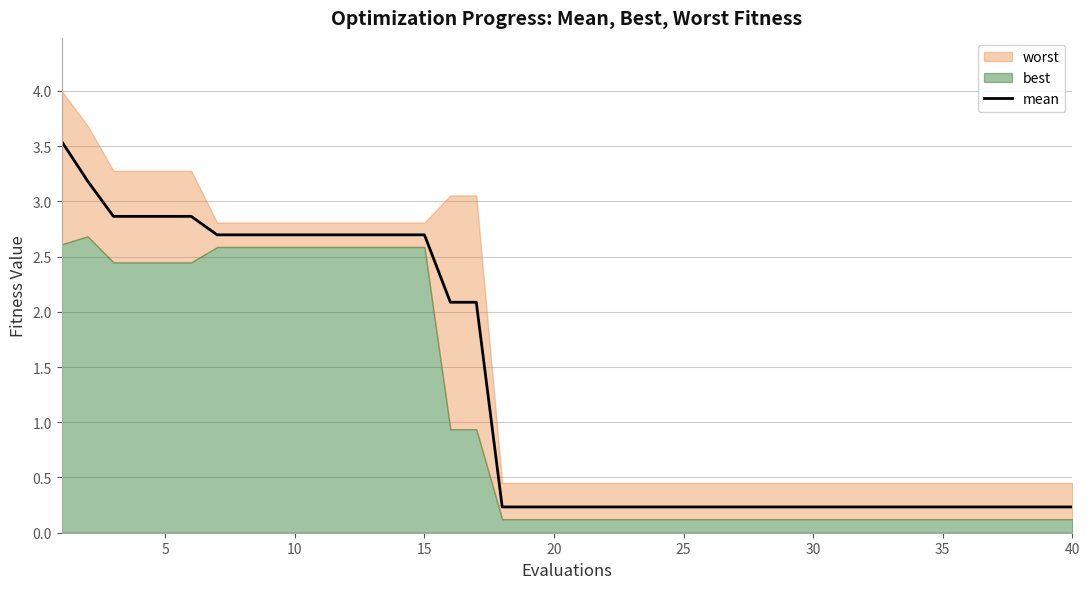

What is the difference between the maximum and minimum values?

3.3